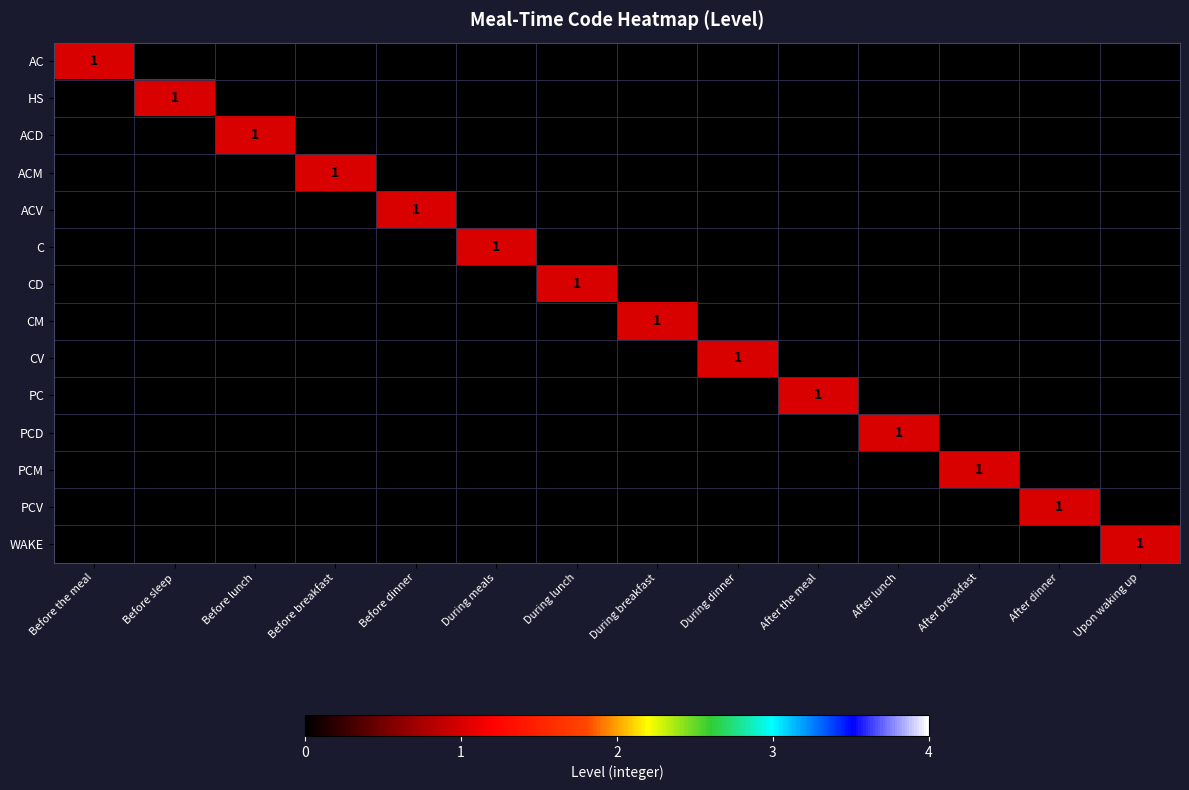

What is the spread (max minus min) of values at After dinner?

1